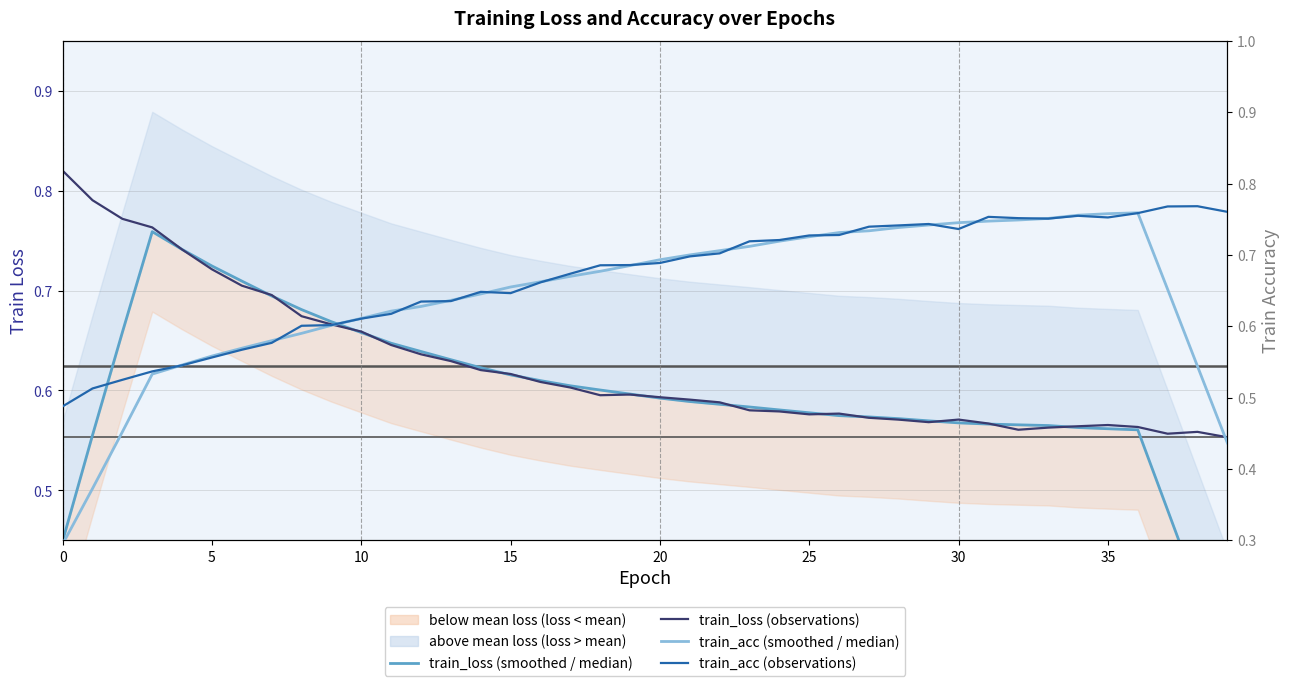

What is the greatest value displayed?

0.8